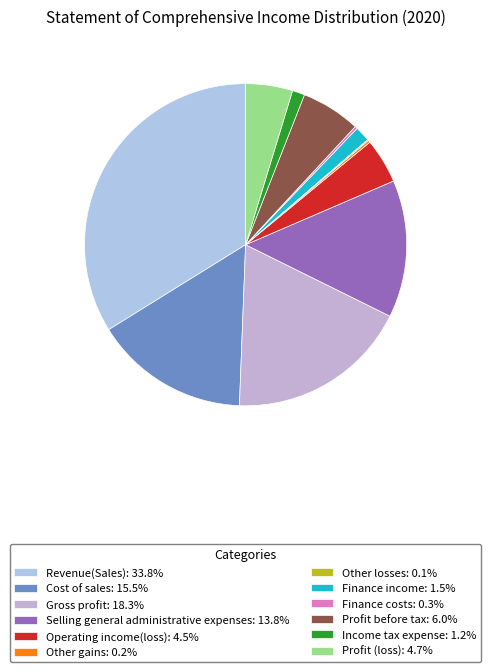

To the nearest percent, what is the difference between the Other losses and Revenue(Sales) slice percentages?

34%